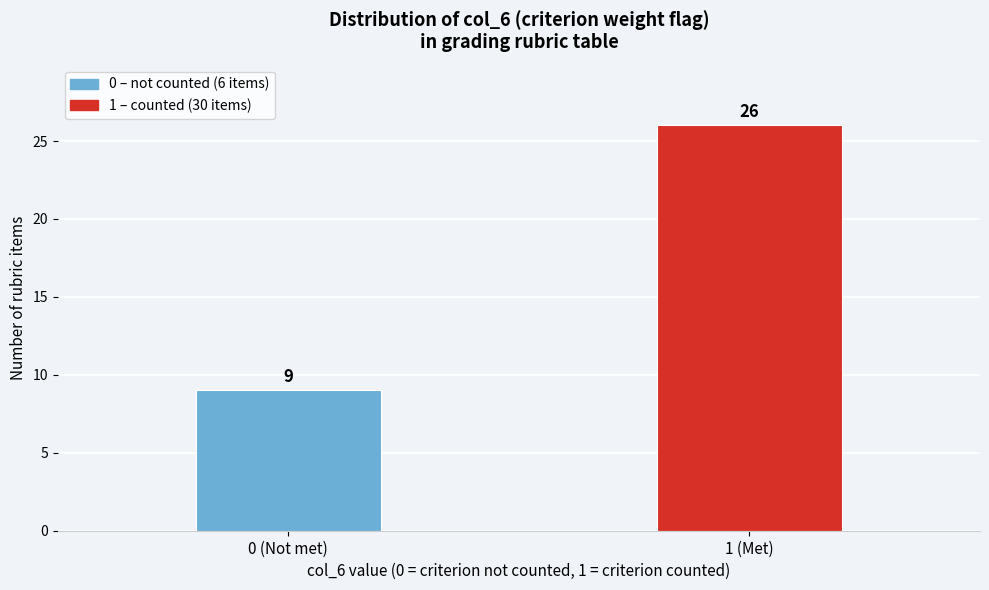

Reading right to left, what are all the values shown in this chart?

26	9